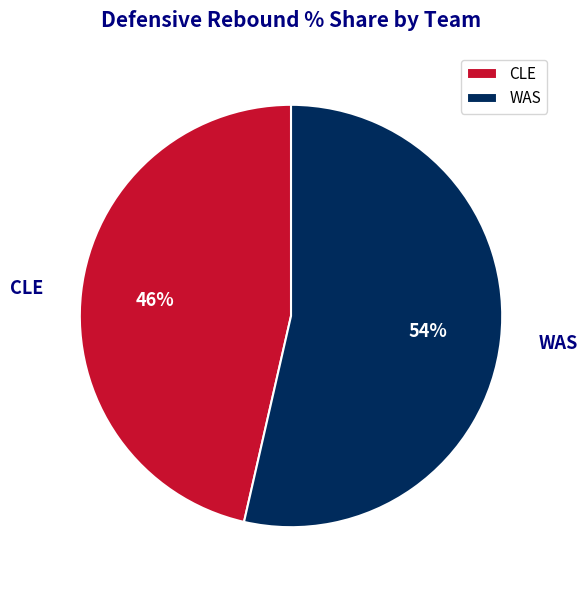

Rank the categories by value from highest to lowest.

WAS, CLE